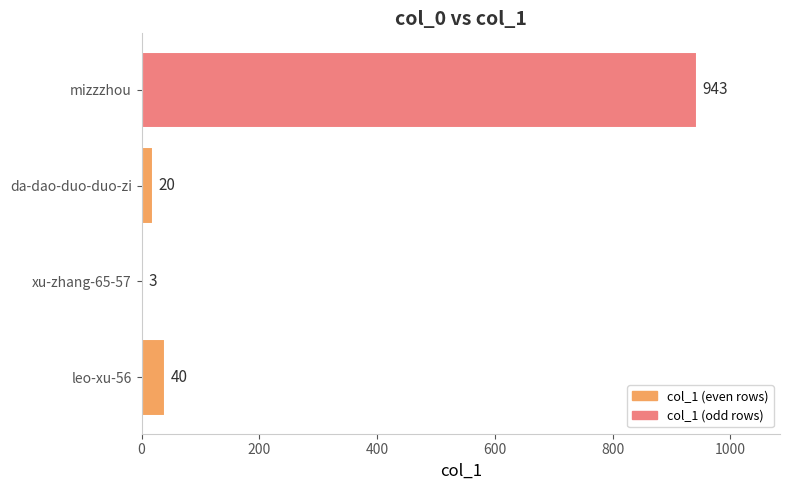

Count the number of categories in the chart.

4